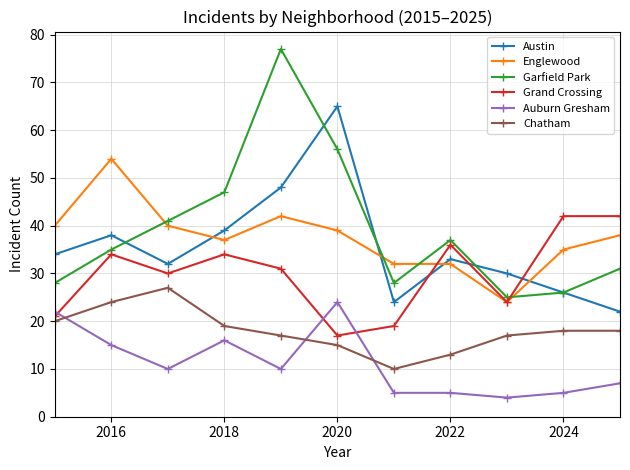

What is the value of the Englewood point at the 6th from the left?

39